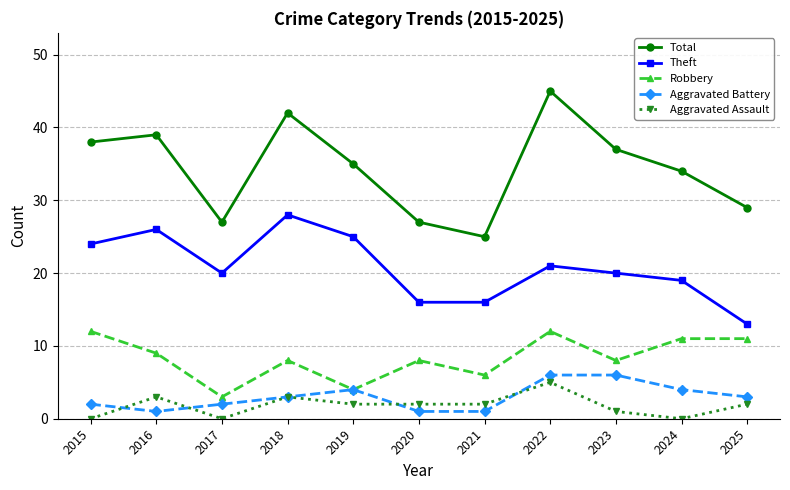

What is the maximum value for Theft?

28